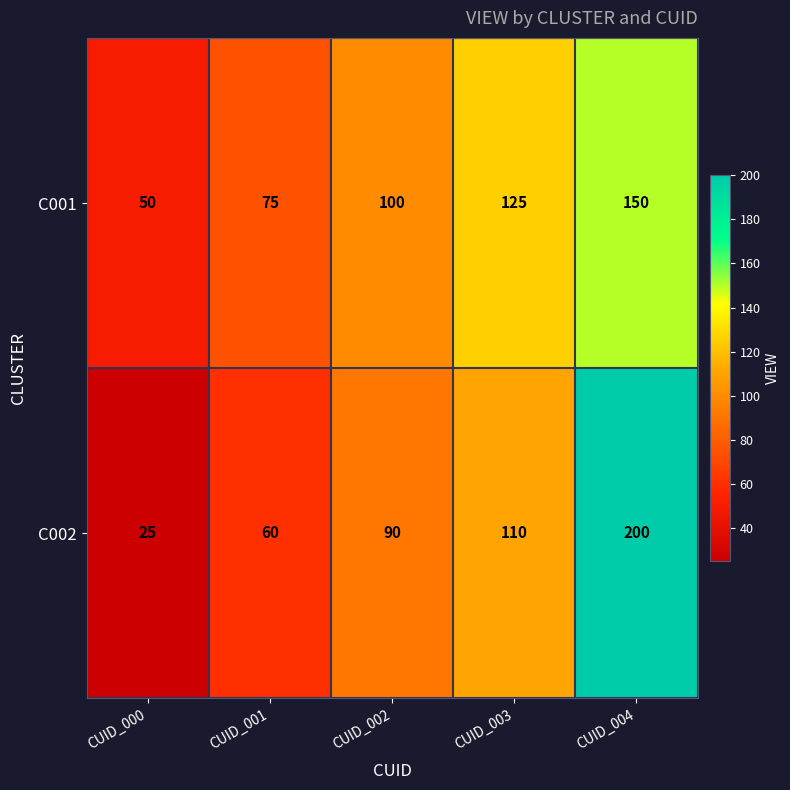

What is the spread (max minus min) of values at CUID_002?

10